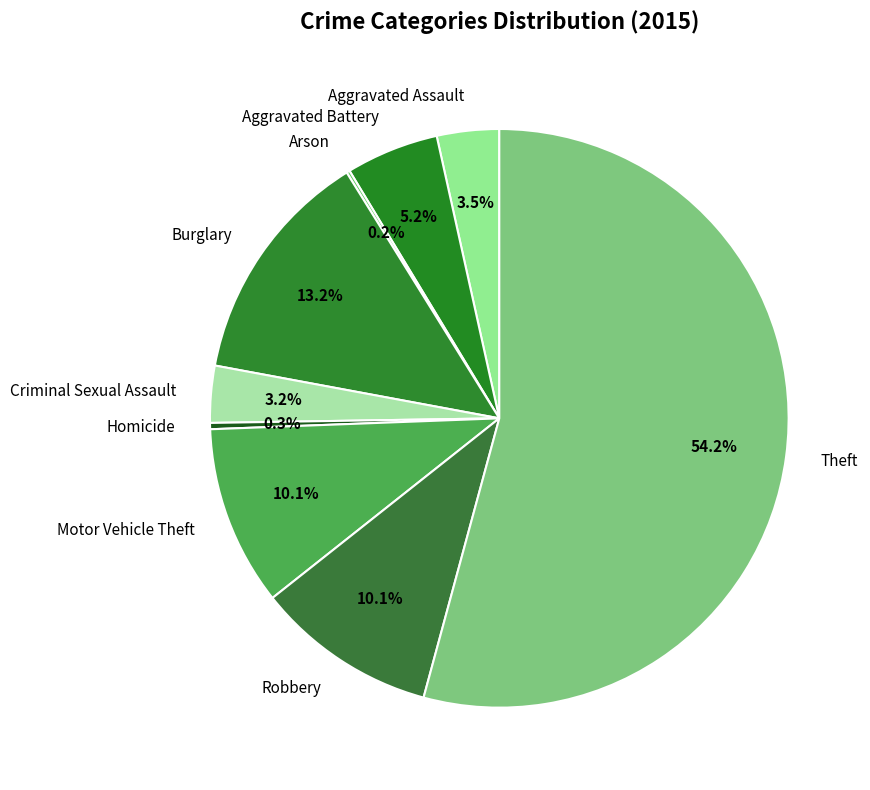

Which category accounts for the majority?

Theft